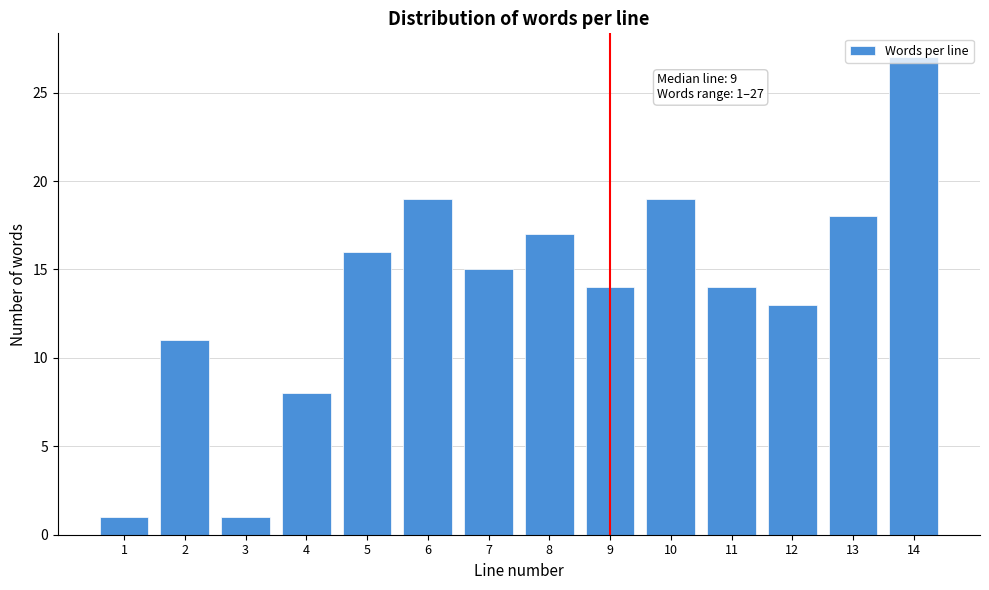

Approximately how many times larger is the value at 9 compared to 12?

1.1